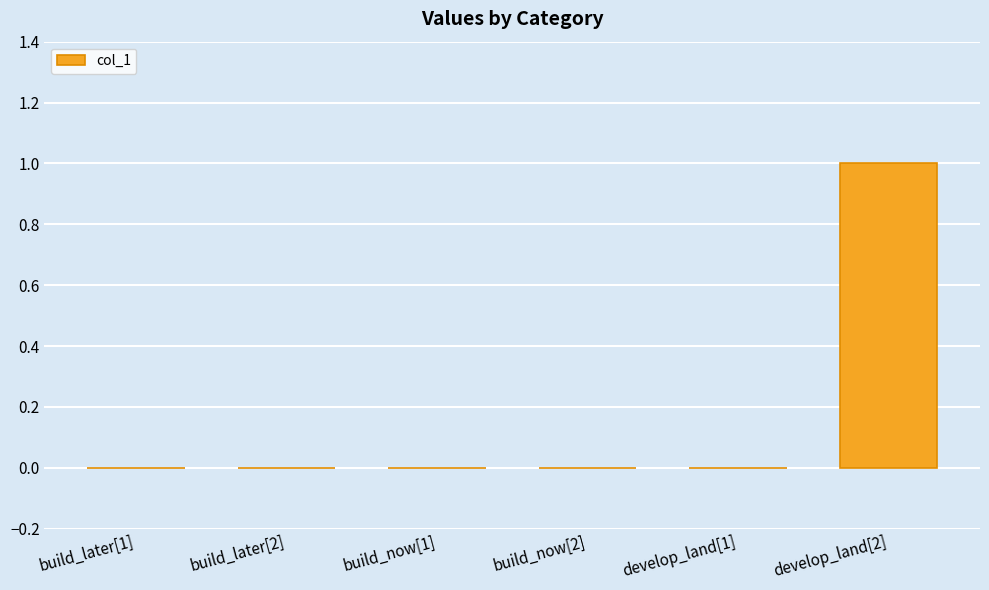

True or false: the data shows 0 at develop_land[1].

True